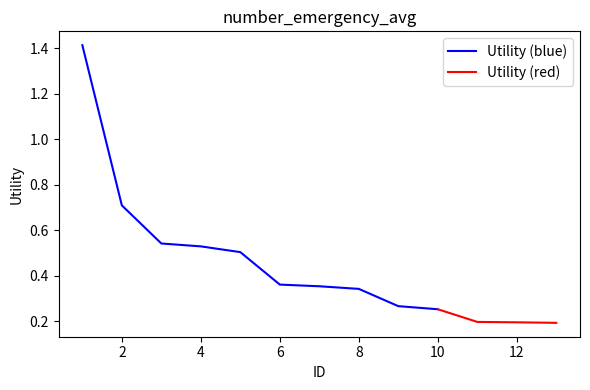

Does the chart have visible grid lines?

No